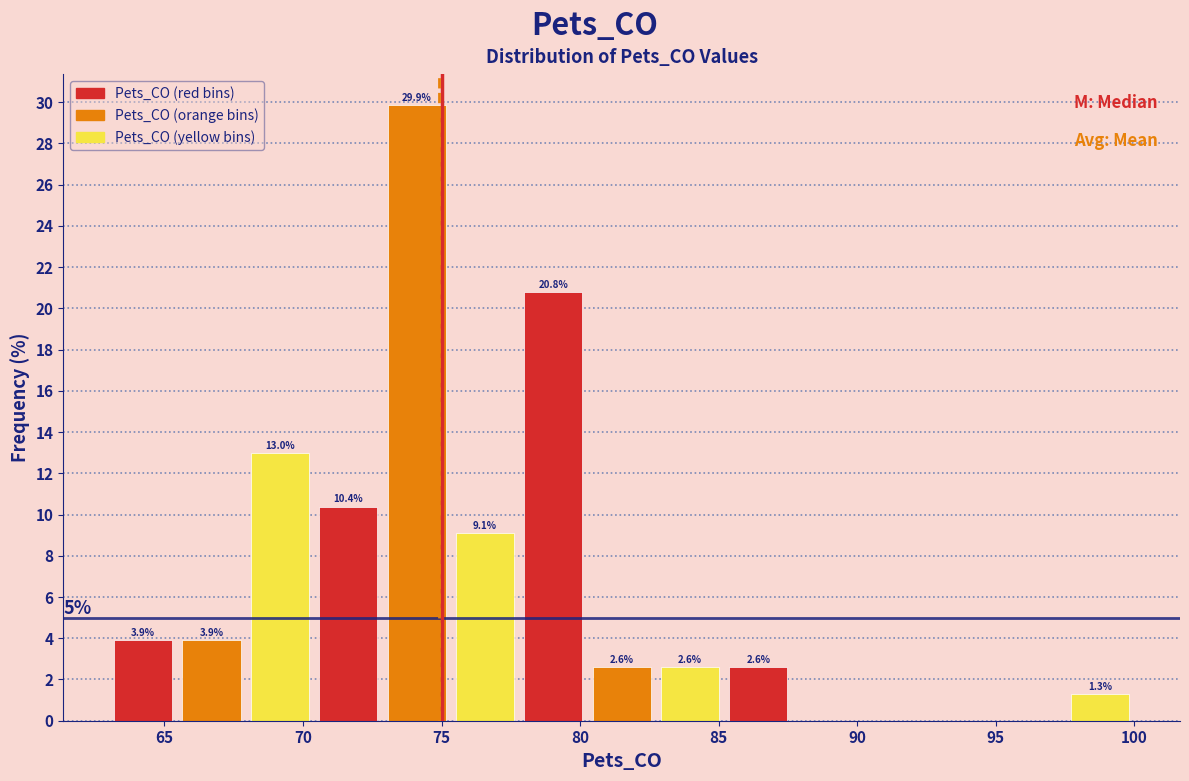

Over which range of the x-axis is the bar tallest?

73.0 to 75.5